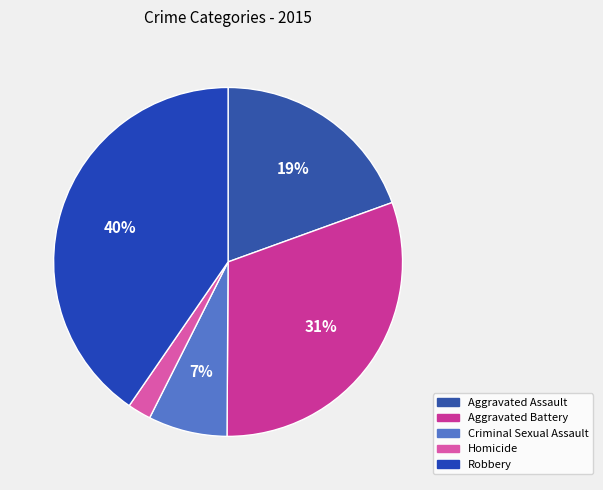

How many segments does this pie chart have?

5